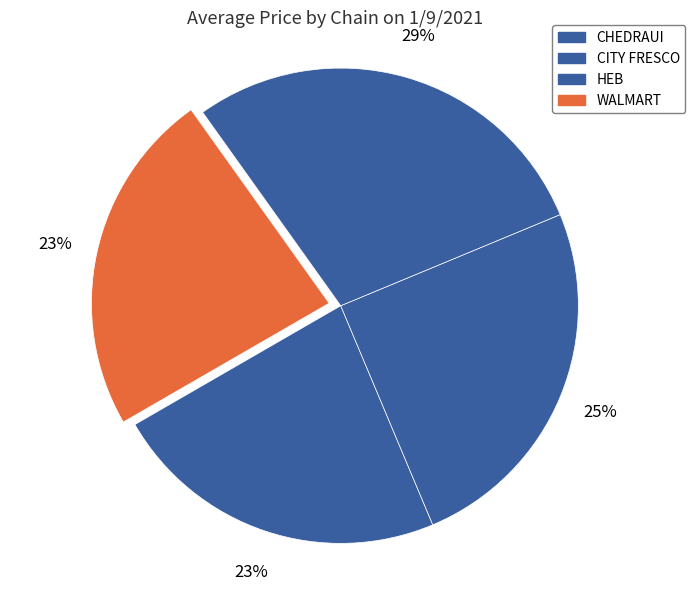

What is the smallest slice in the pie chart?

CHEDRAUI